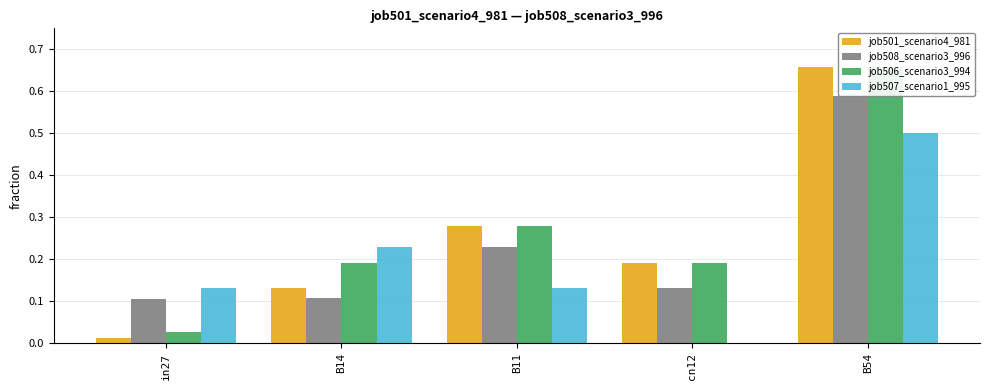

What is the difference between the highest and lowest values at B11?

0.1